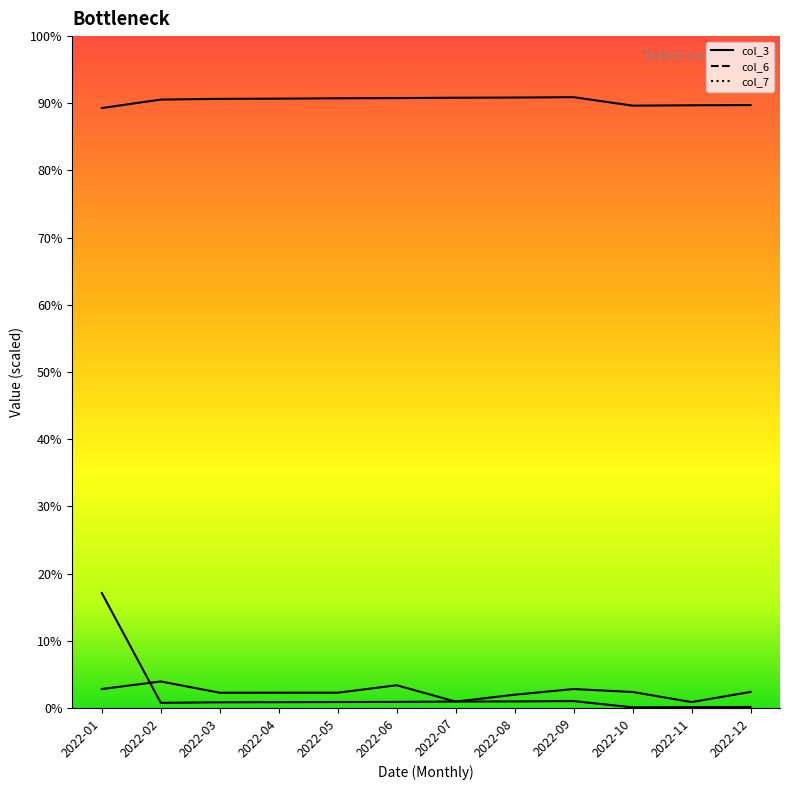

After their last crossing, which series has the higher values: col_3 or col_6?

col_3